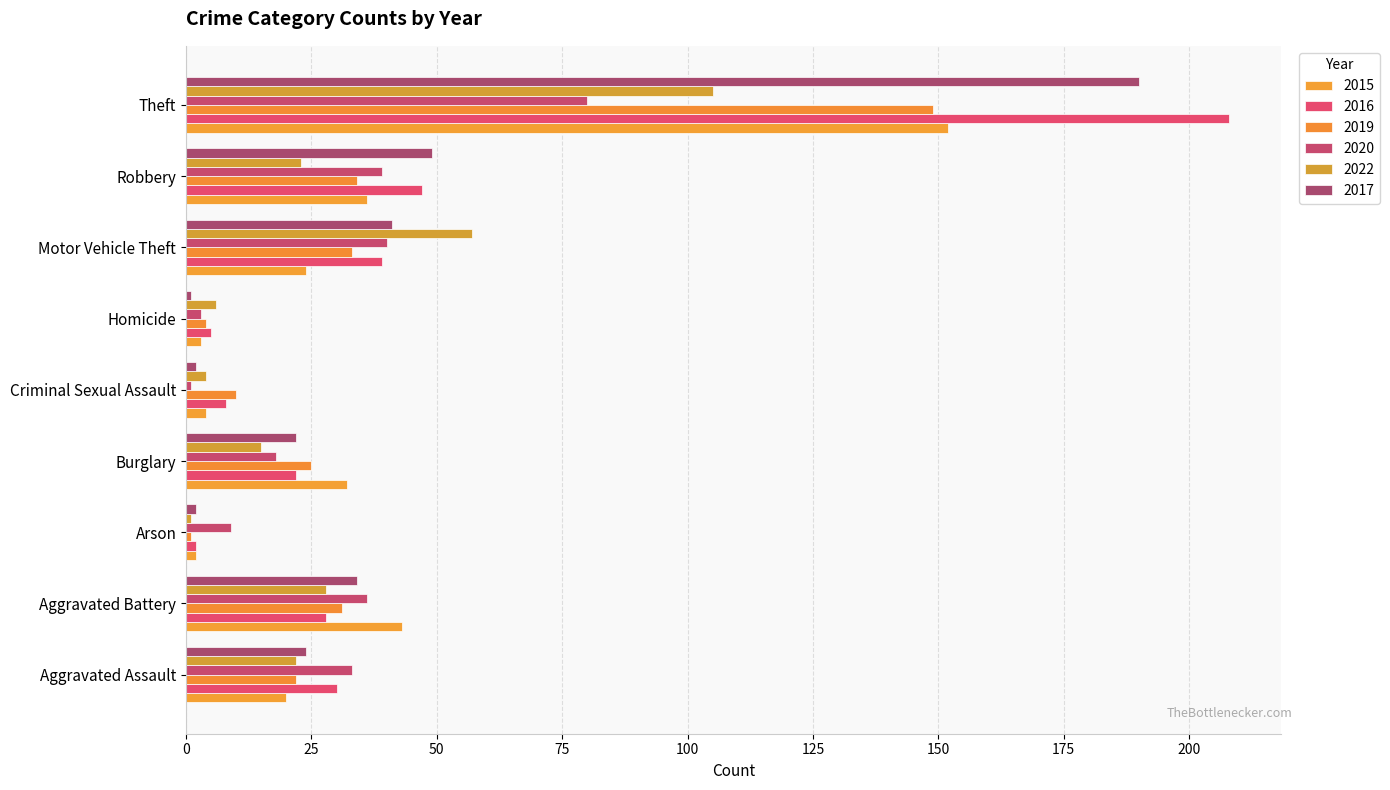

What is the sum of all 2022 values?

261